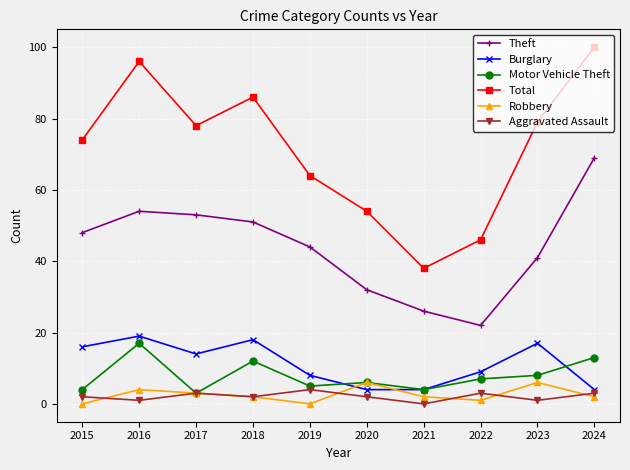

How many categories are shown in the chart?

10